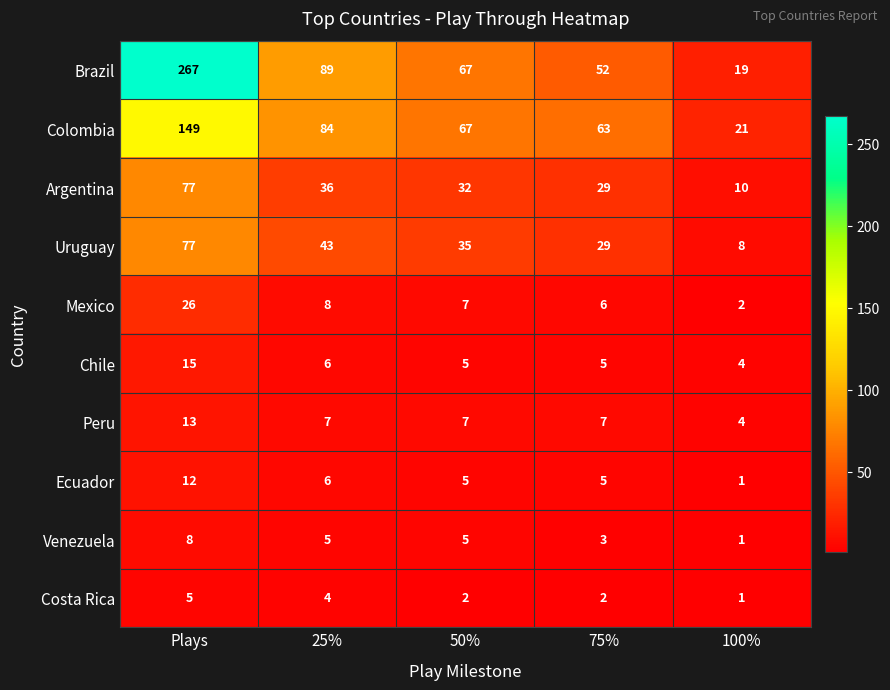

At which category does the chart reach its peak across all series?

Plays